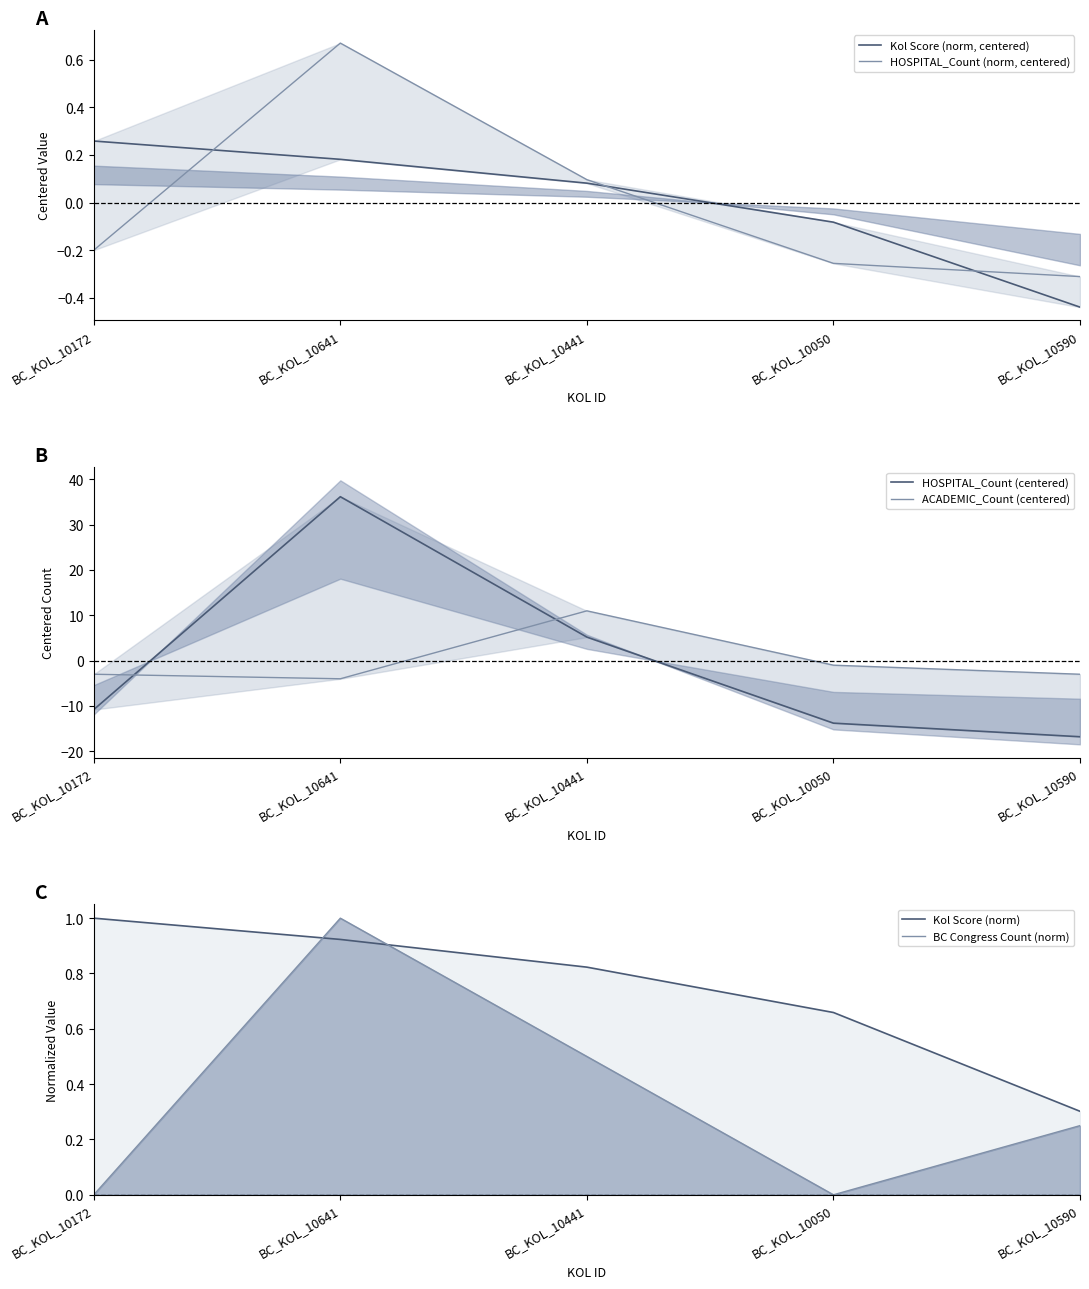

How many intersections are there between HOSPITAL_Count (centered) and Kol Score (norm)?

2